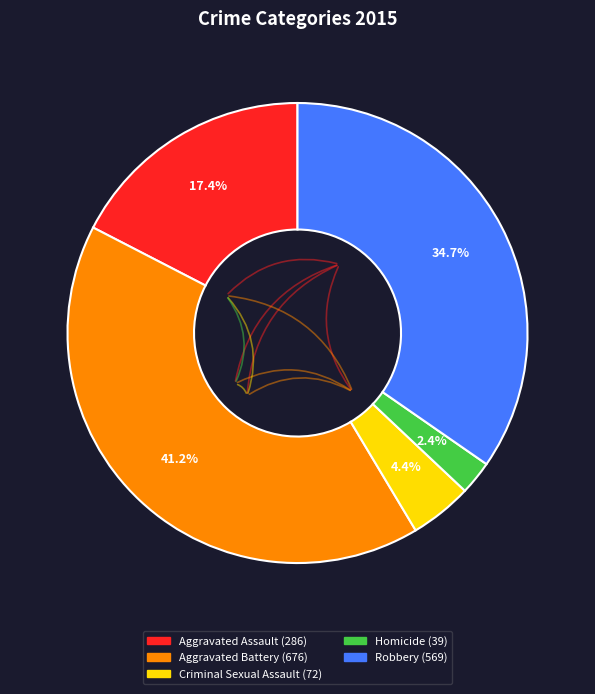

Is there a majority slice in this chart?

No